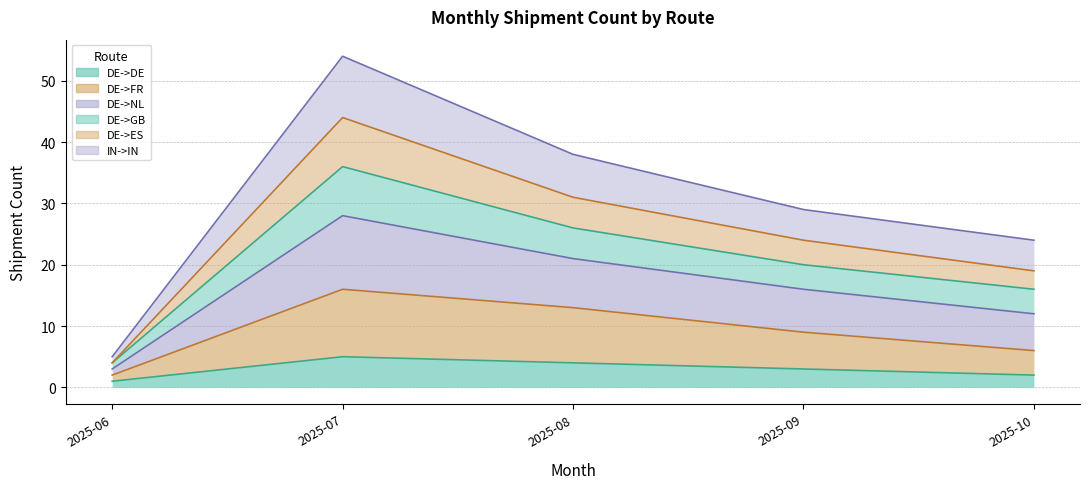

Which series has the largest range (max minus min)?

DE->NL